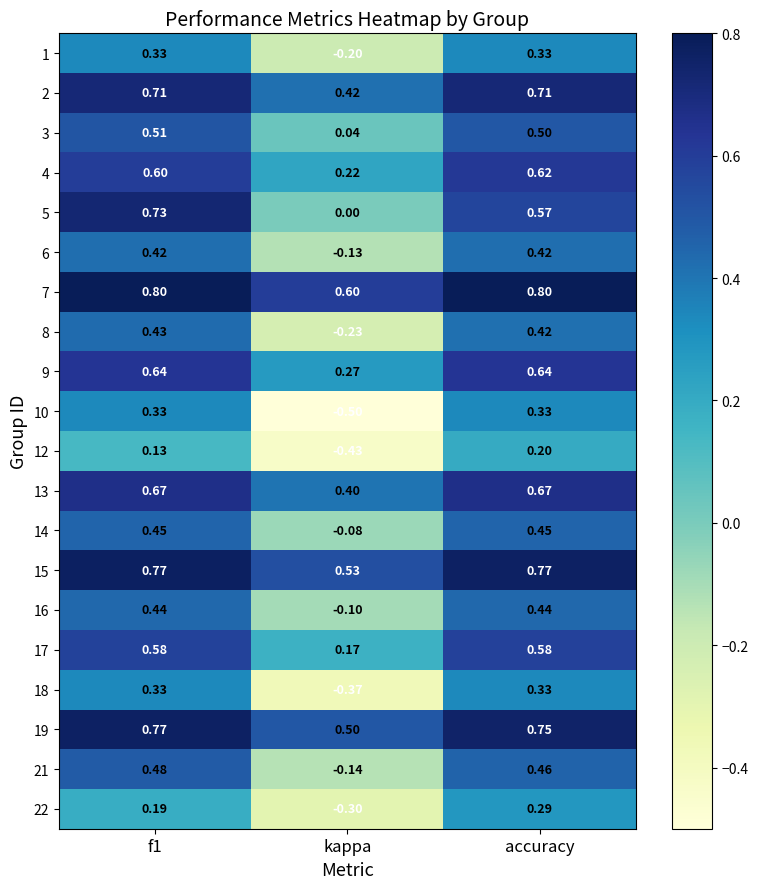

Which label corresponds to the smallest value in the chart?

kappa